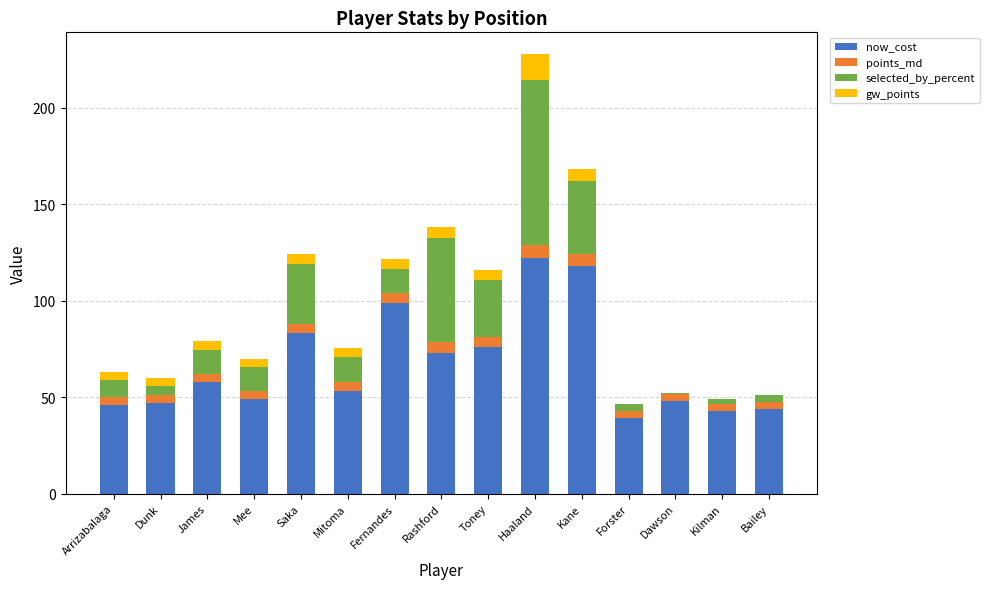

What is the approximate value of now_cost at Toney?

76.0